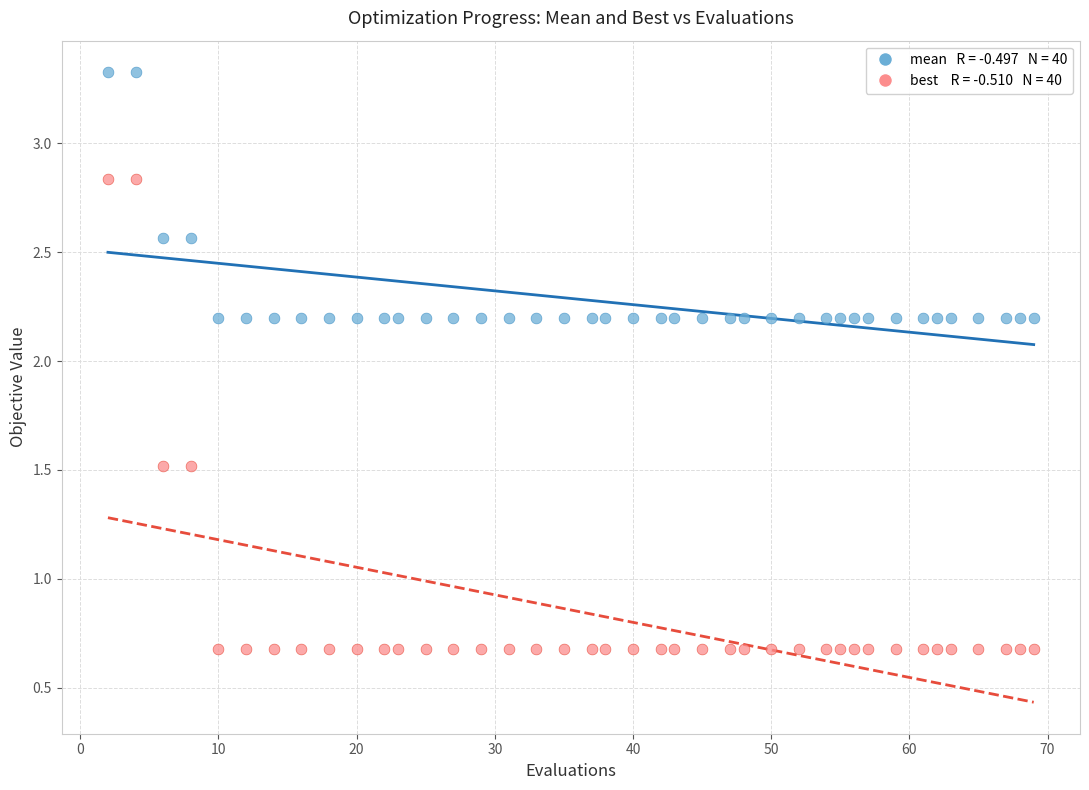

Across all data points, what is the range of X values (max minus min)?

67.0